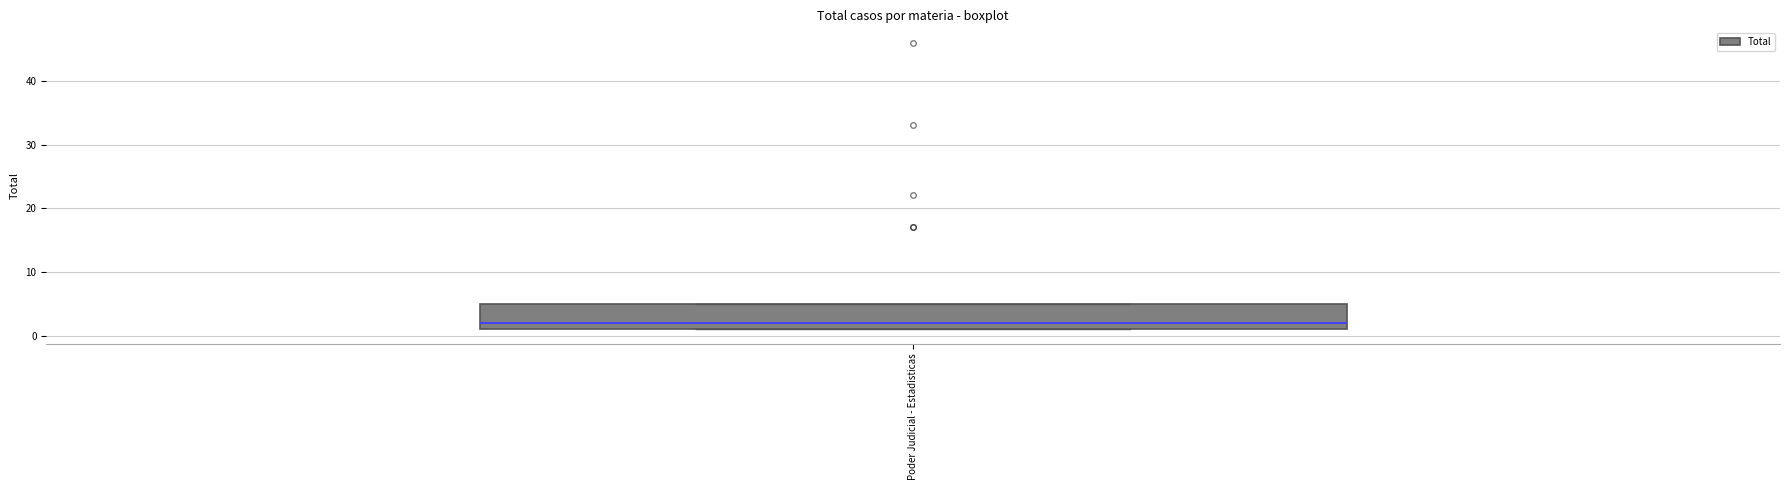

Transcribe this box plot: give where the median line is, the range the box spans, and where the two whiskers end, as read against the y-axis. The values are not printed on the chart, so give them approximately, as read against the axis.

median 2, box 1 to 5, whiskers 1 to 5